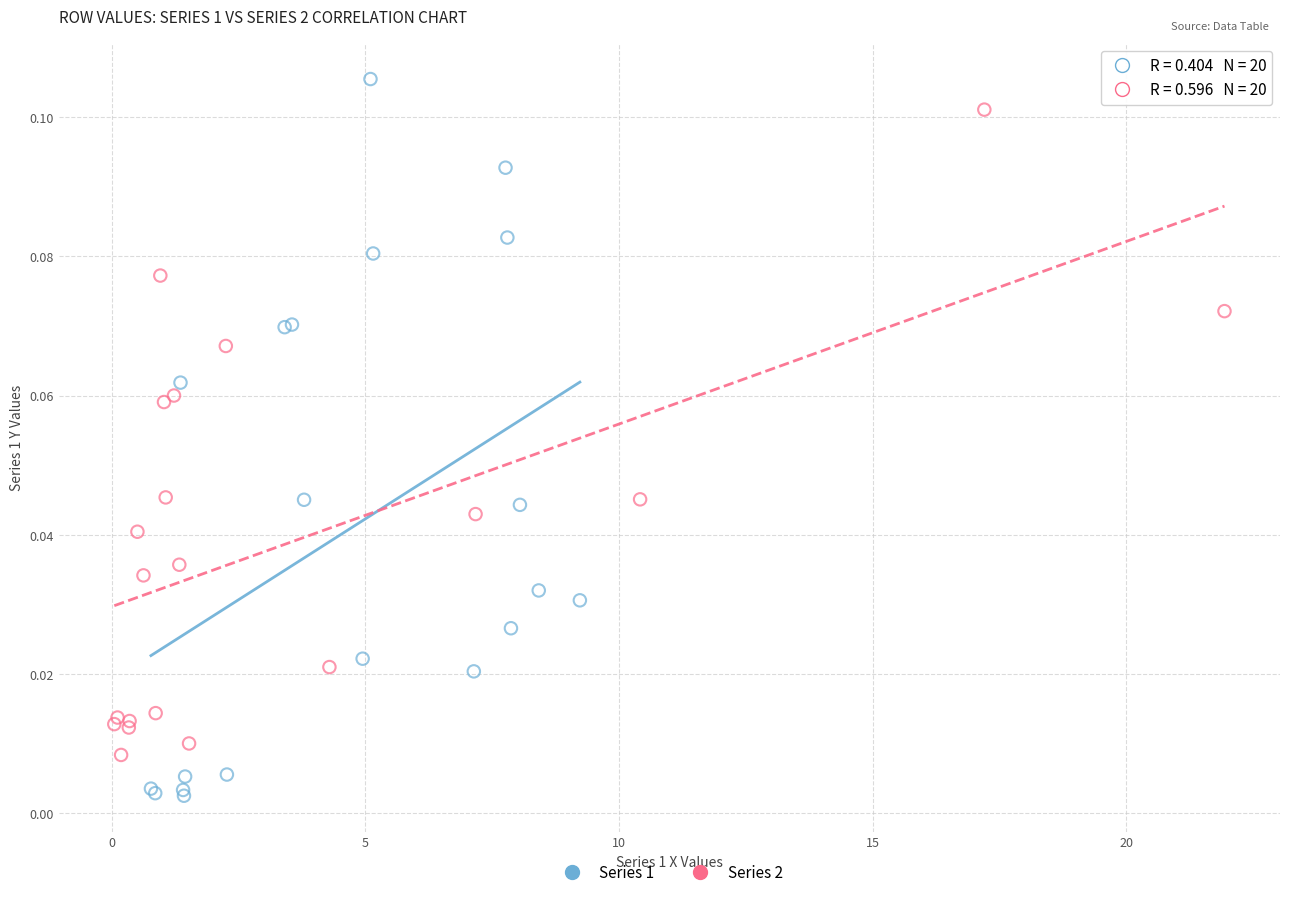

Which series reaches the minimum Y coordinate?

Series 1